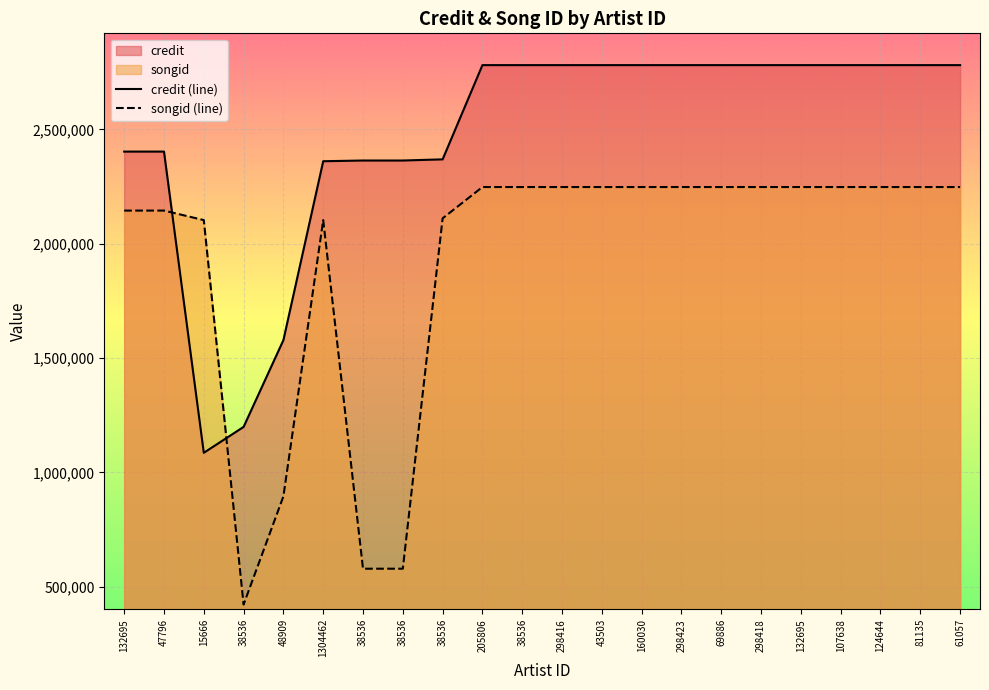

At which category does songid (line) reach its first local valley?

38536